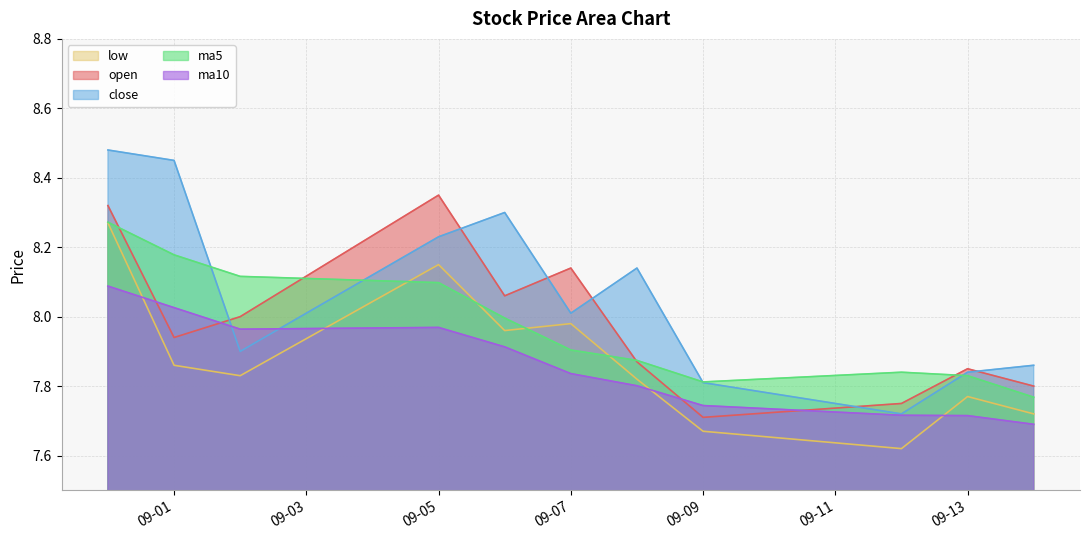

How many interior local peaks does the ma5 series have?

1